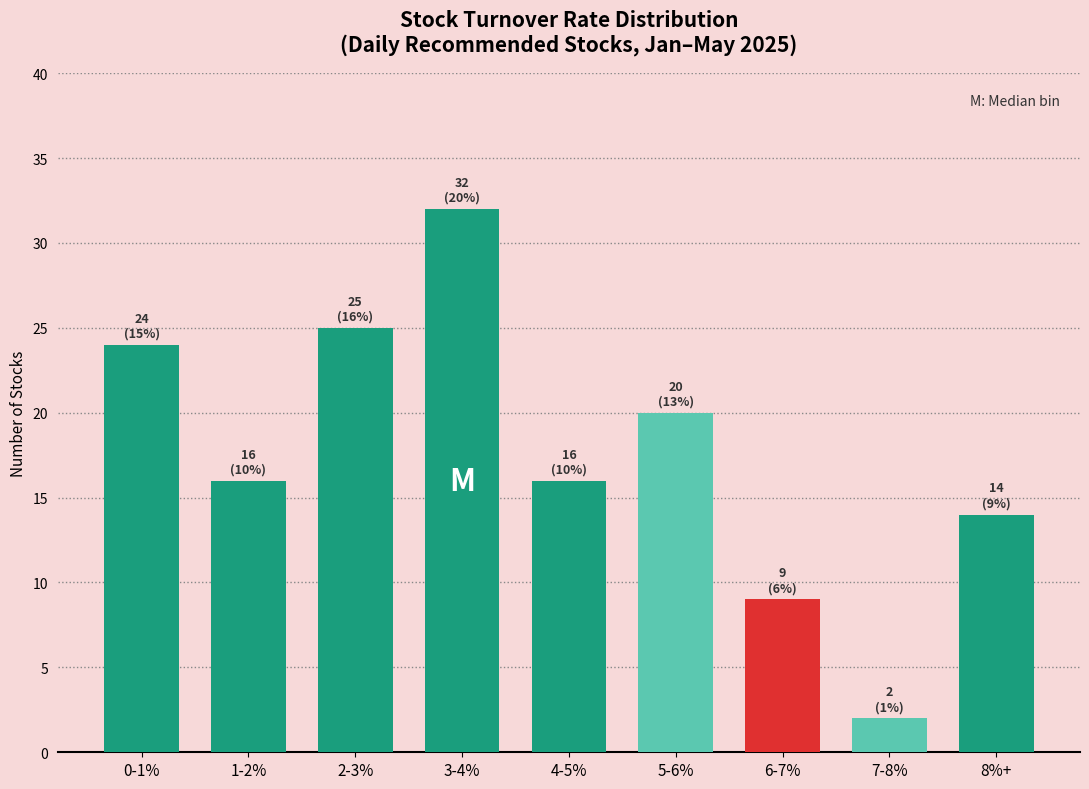

Reading left to right, what are all the values shown in this chart?

24	16	25	32	16	20	9	2	14